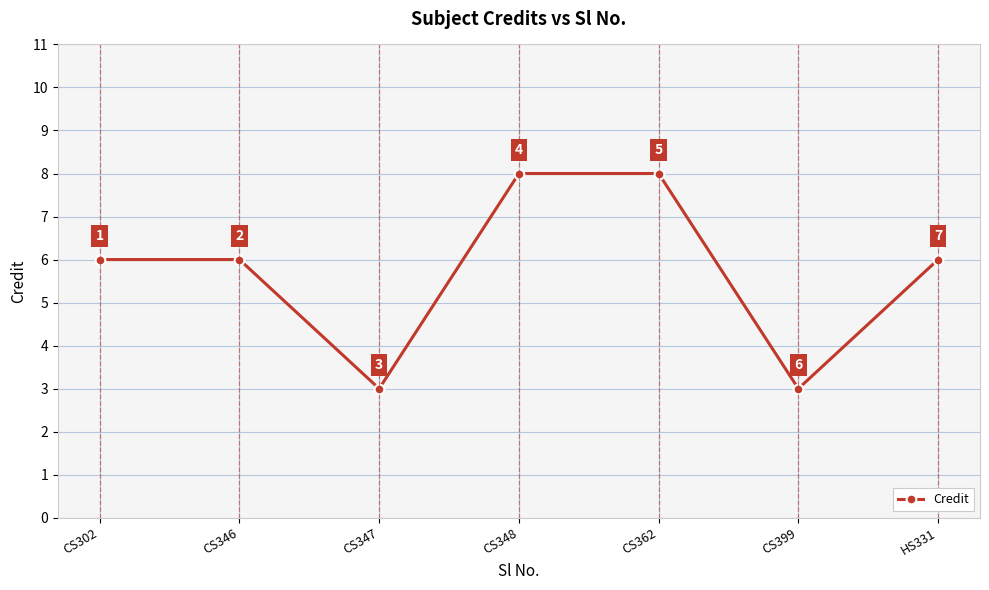

Which has a higher value, CS362 or CS346?

CS362